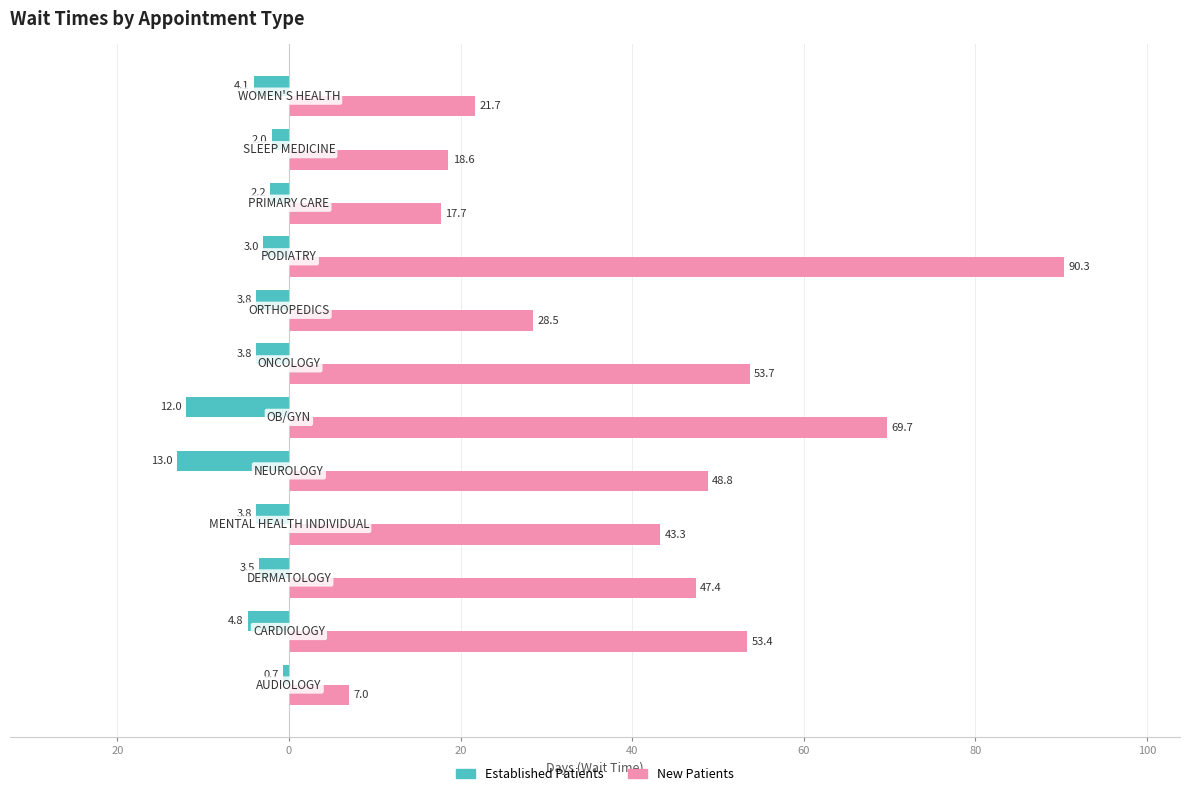

What are all the series names shown in the legend?

Established Patients, New Patients